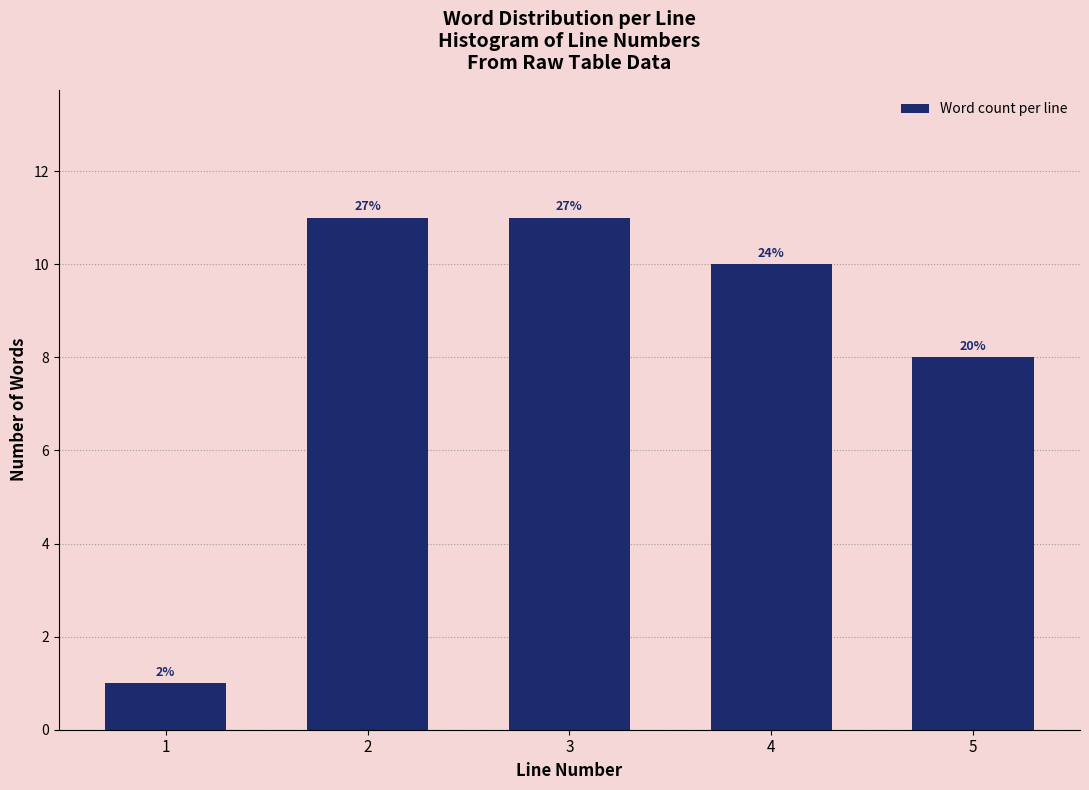

How many bars are there in total?

5